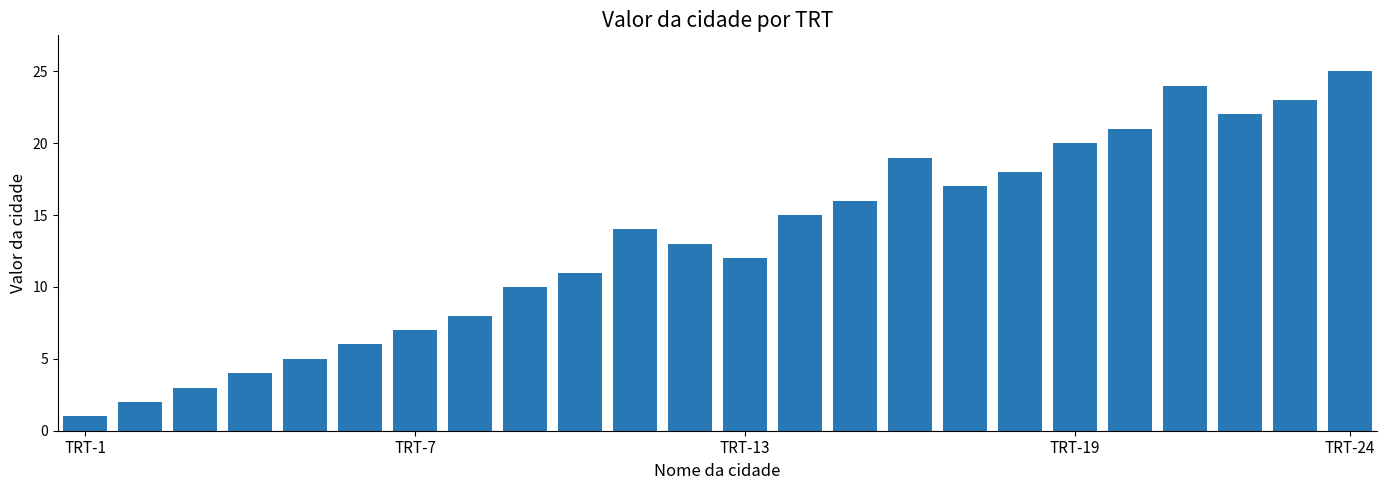

What is the maximum value shown in the chart?

25